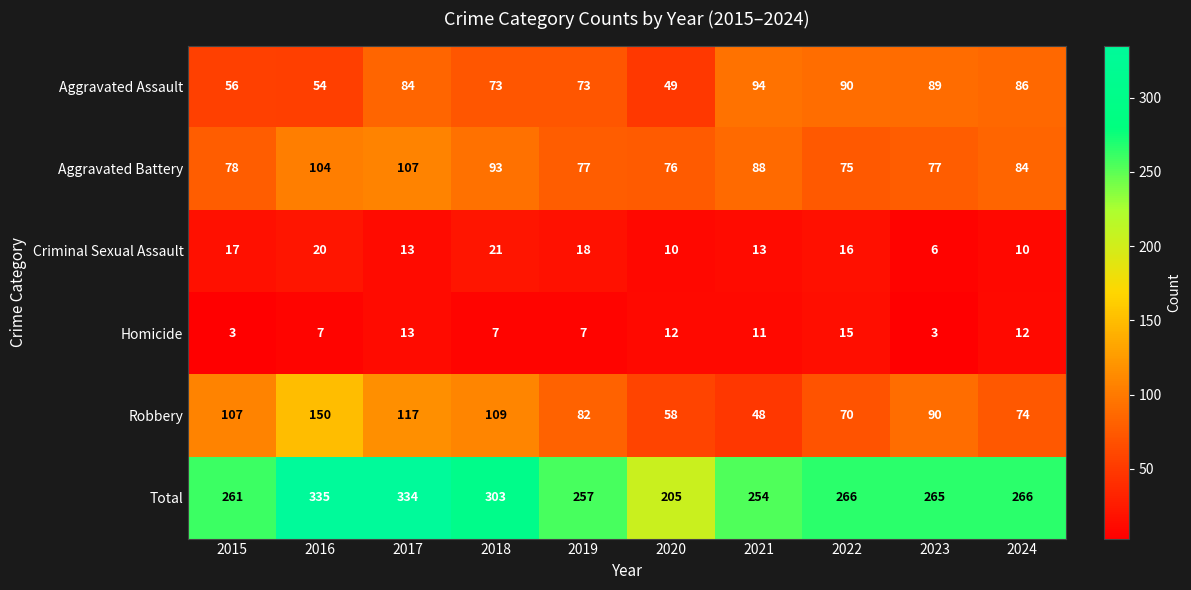

What is the difference between the maximum and minimum values in the Aggravated Battery series?

32